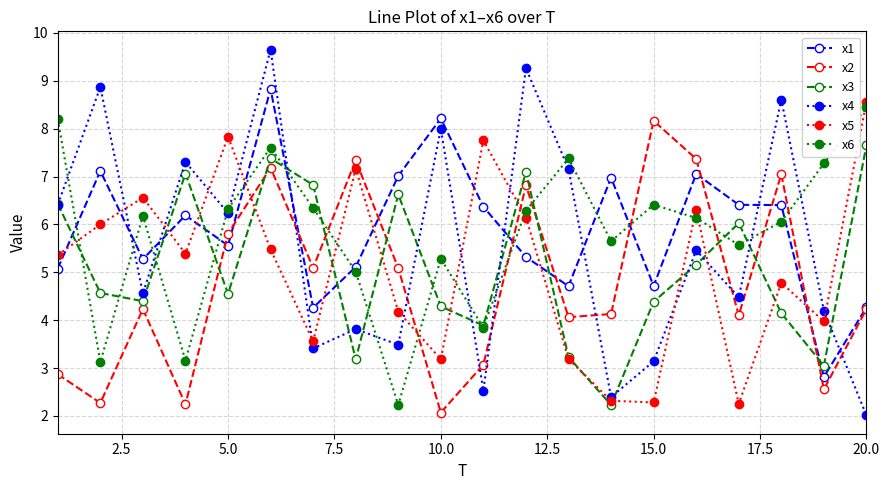

What is the maximum value for x2?

8.2